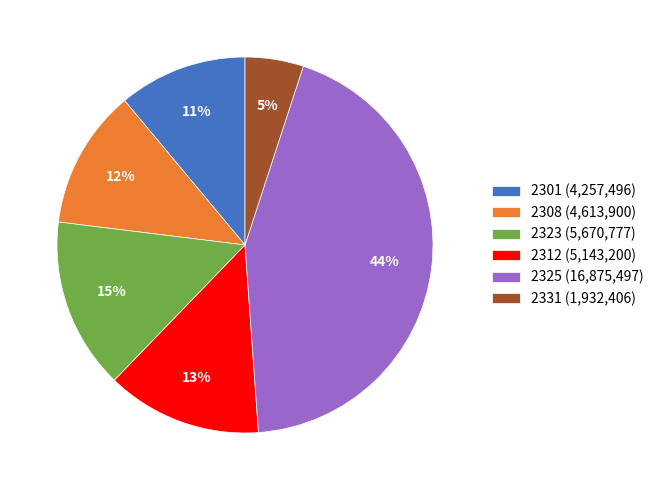

How many segments does this pie chart have?

6